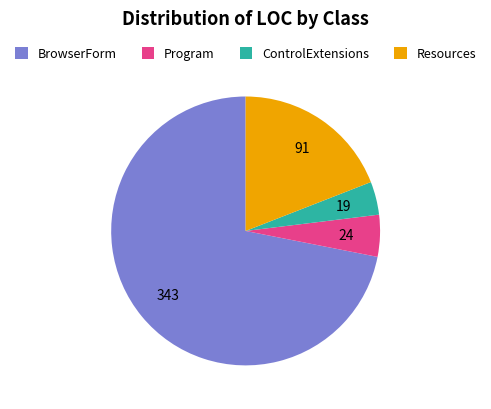

Which has a higher value, Program or Resources?

Resources